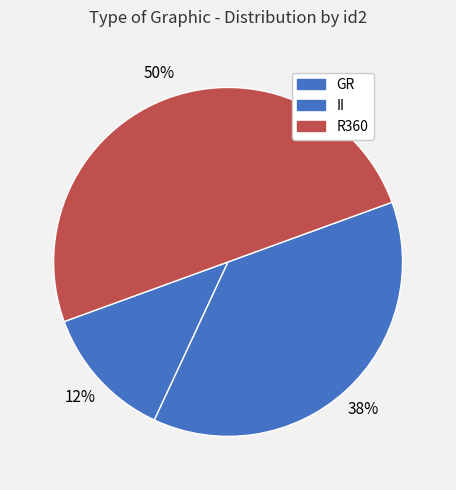

To the nearest percent, what is the average slice percentage?

33%